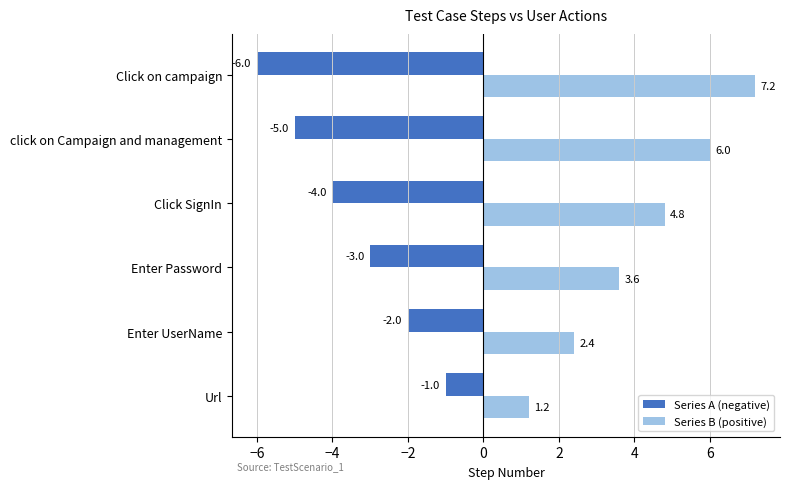

Which series has the largest total across all categories?

Series B (positive)